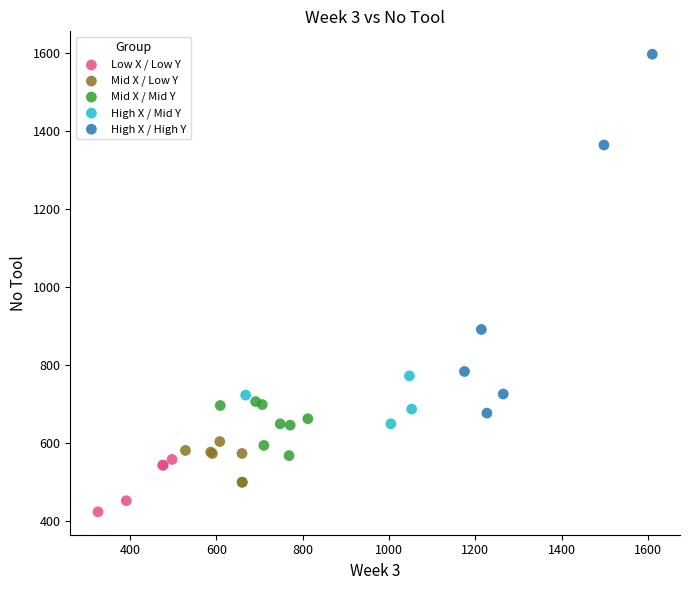

Which series has the widest spread of Y values?

High X / High Y